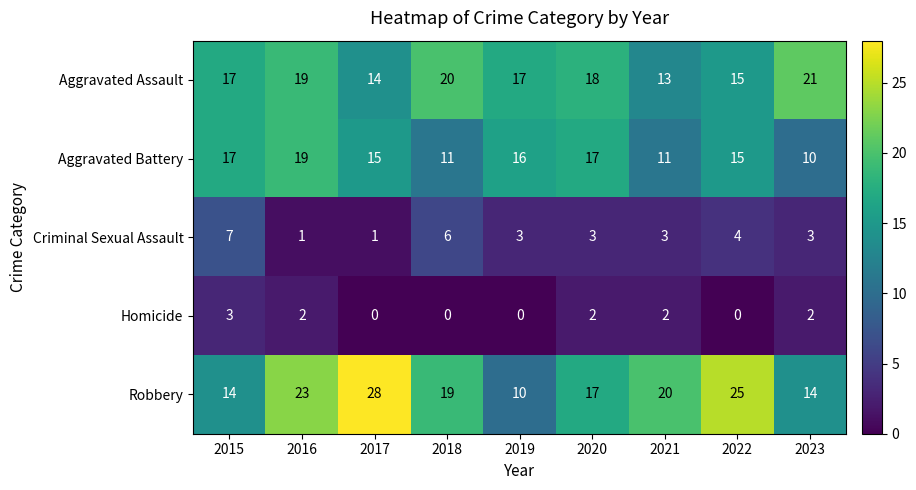

What value does the Aggravated Battery series have at 2017?

15